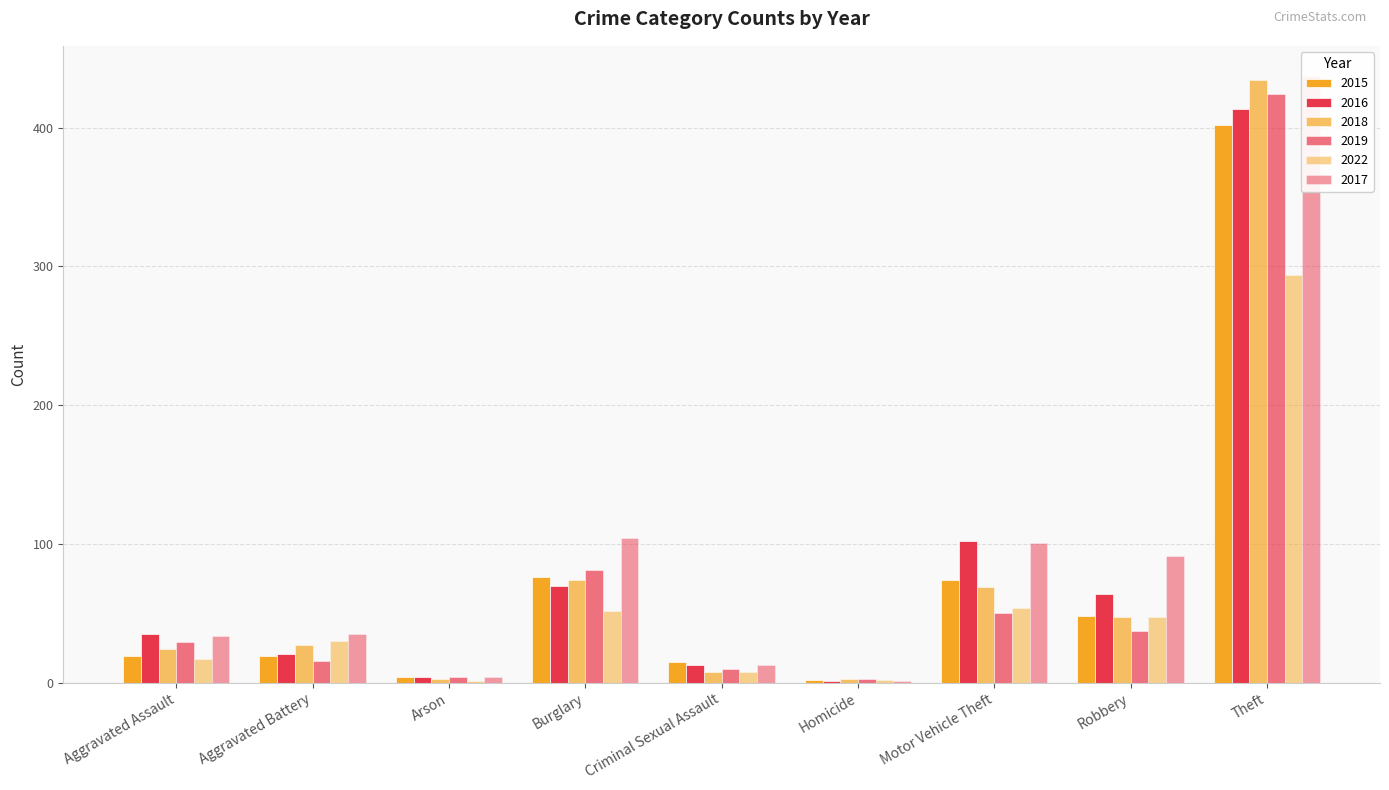

What is the average value of the 2022 series?

56